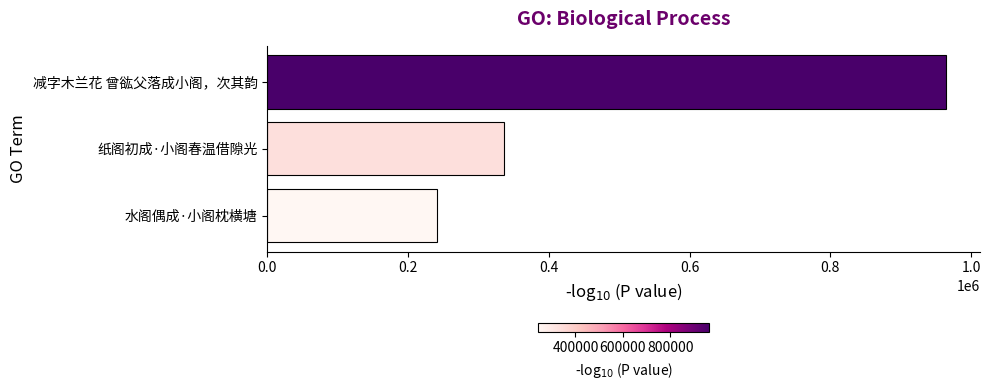

Rank the categories by value from lowest to highest.

水阁偶成·小阁枕横塘, 纸阁初成·小阁春温借隙光, 减字木兰花 曾谹父落成小阁，次其韵